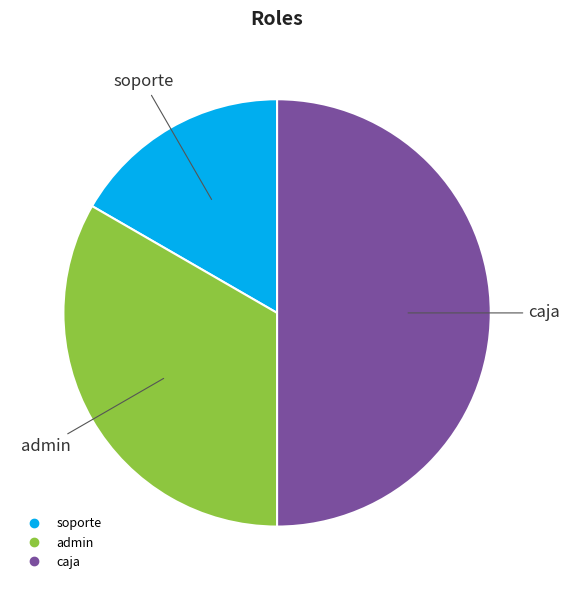

Rank the categories by value from lowest to highest.

soporte, admin, caja